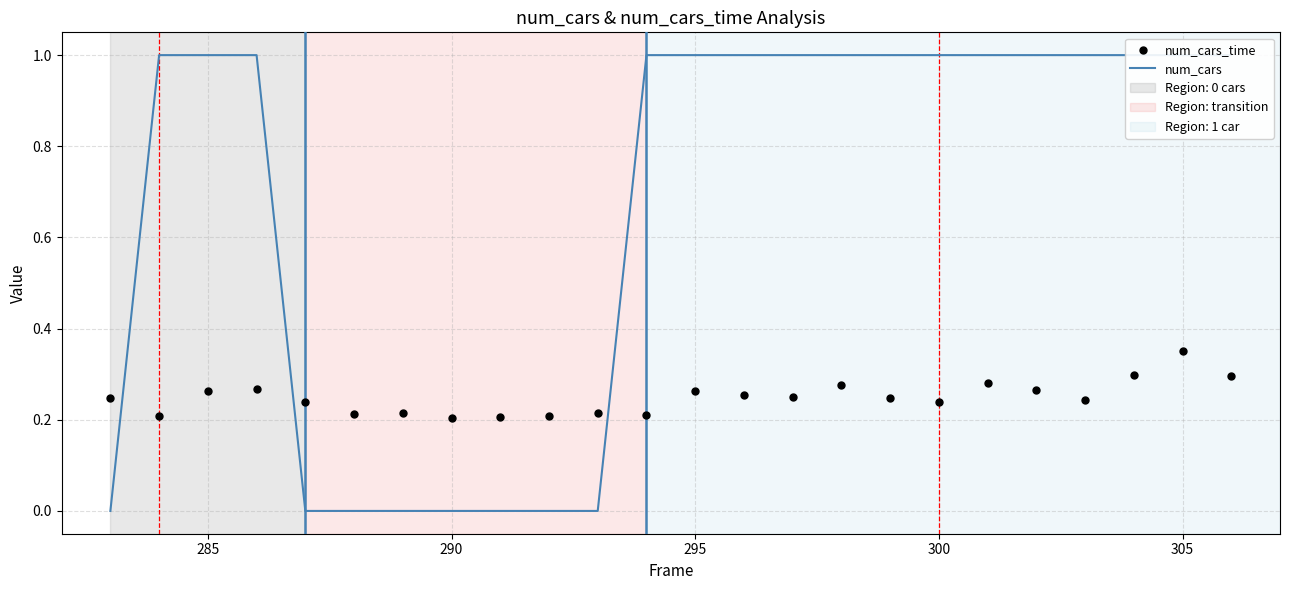

Which series contains the highest Y value?

num_cars